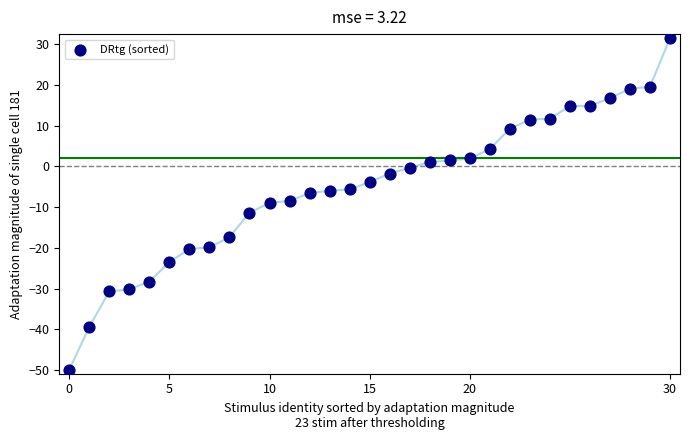

What is the range of Y values (max minus min)?

81.3